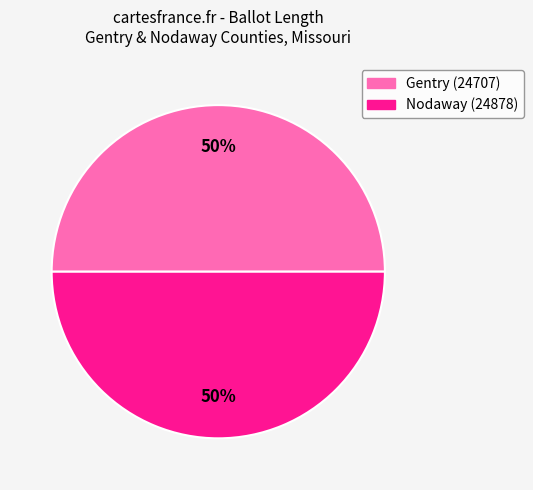

To the nearest percent, what is the average slice percentage?

50%